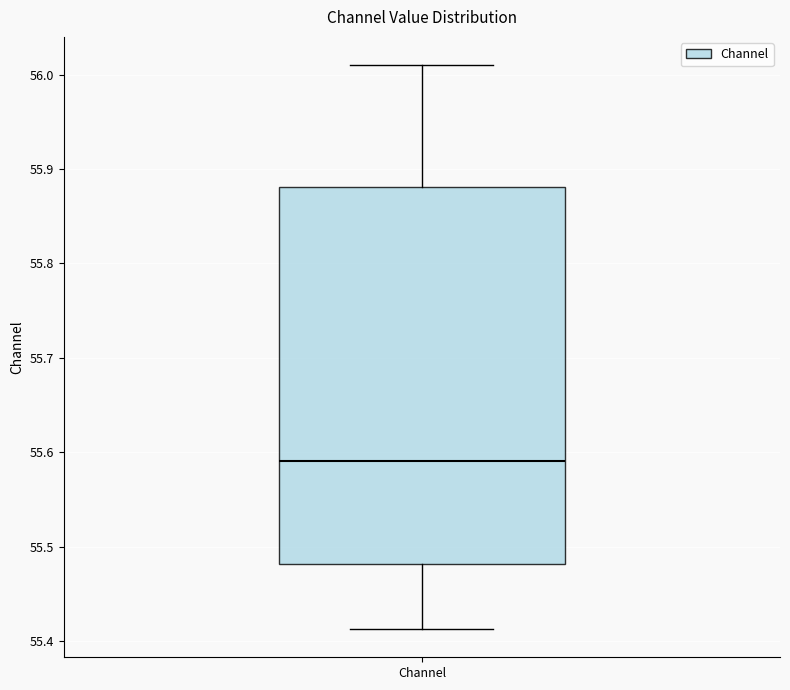

Where is the upper edge of the box for Channel on the y-axis? The values are not printed on the chart, so give them approximately, as read against the axis.

55.88